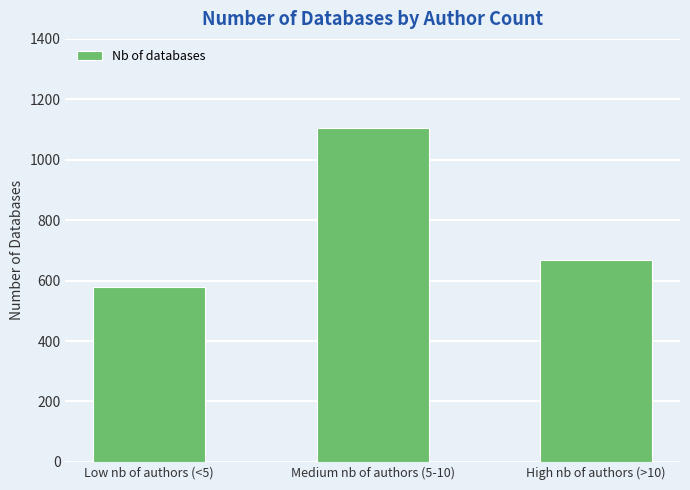

Does the chart contain stacked bars?

No